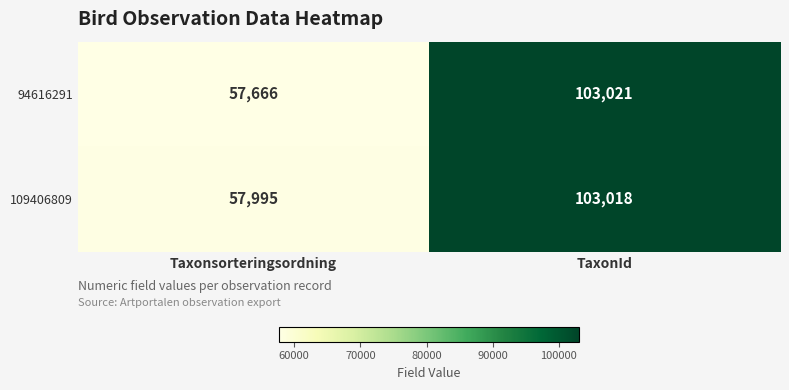

Where is 109406809 nearest to the value 80506?

Taxonsorteringsordning